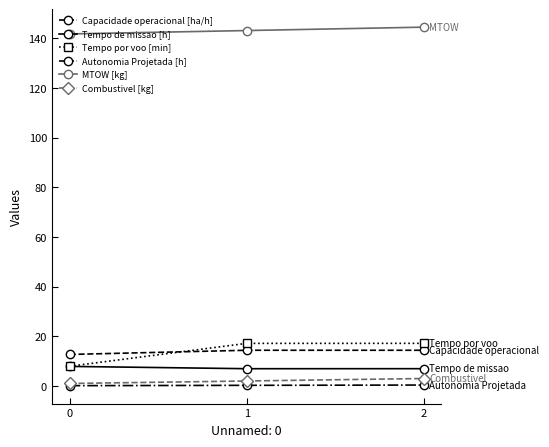

Does the chart display data point markers on the line(s)?

Yes